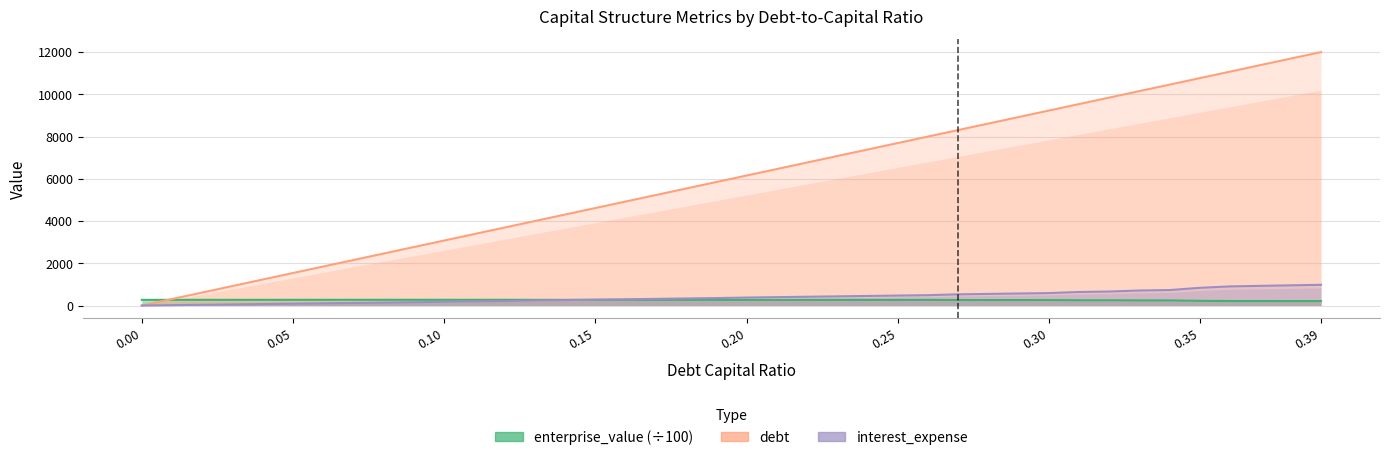

Reading left to right, what are all the values shown in this chart?

enterprise_value (÷100): 268.3	268.7	269.0	269.3	269.6	270.0	270.3	270.6	270.9	271.3	270.2	270.4	270.6	268.8	268.9	267.8	267.8	267.8	267.7	267.7	265.9	265.8	265.7	265.6	265.4	265.3	265.2	259.4	259.1	258.7	258.4	249.5	249.0	241.6	240.8	222.2	213.0	211.8	210.6	209.4
debt: 0.0	307.8	615.5	923.3	1231.0	1538.8	1846.5	2154.3	2462.0	2769.8	3077.5	3385.3	3693.0	4000.8	4308.5	4616.3	4924.0	5231.8	5539.6	5847.3	6155.1	6462.8	6770.6	7078.3	7386.1	7693.8	8001.6	8309.3	8617.1	8924.8	9232.6	9540.3	9848.1	10155.8	10463.6	10771.4	11079.1	11386.9	11694.6	12002.4
interest_expense: 0.0	17.3	34.6	51.9	69.2	86.5	103.8	121.1	138.5	155.8	177.7	195.5	213.2	237.8	256.1	278.1	296.6	315.1	333.7	352.2	376.9	395.8	414.6	433.5	452.3	471.1	490.0	529.6	549.2	568.8	588.5	641.5	662.2	711.3	732.8	838.4	905.6	930.7	955.9	981.0